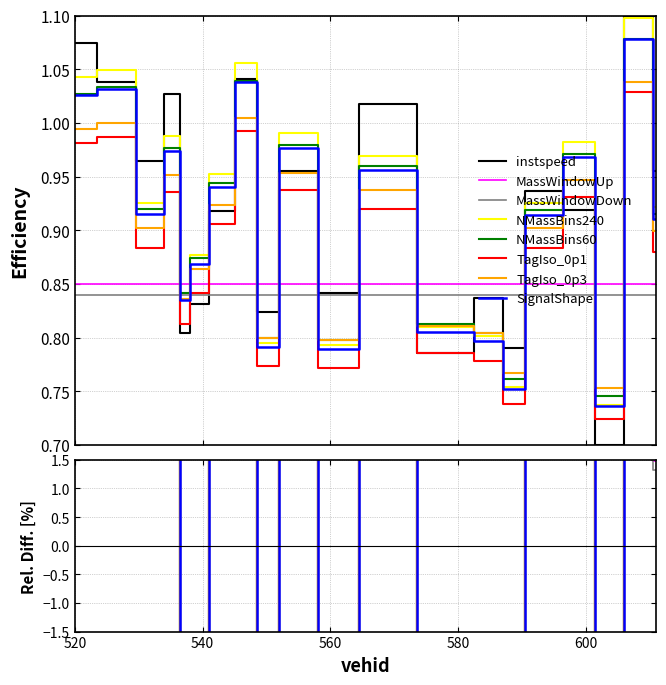

What is the difference between the second highest and minimum values in the instspeed series?

0.4